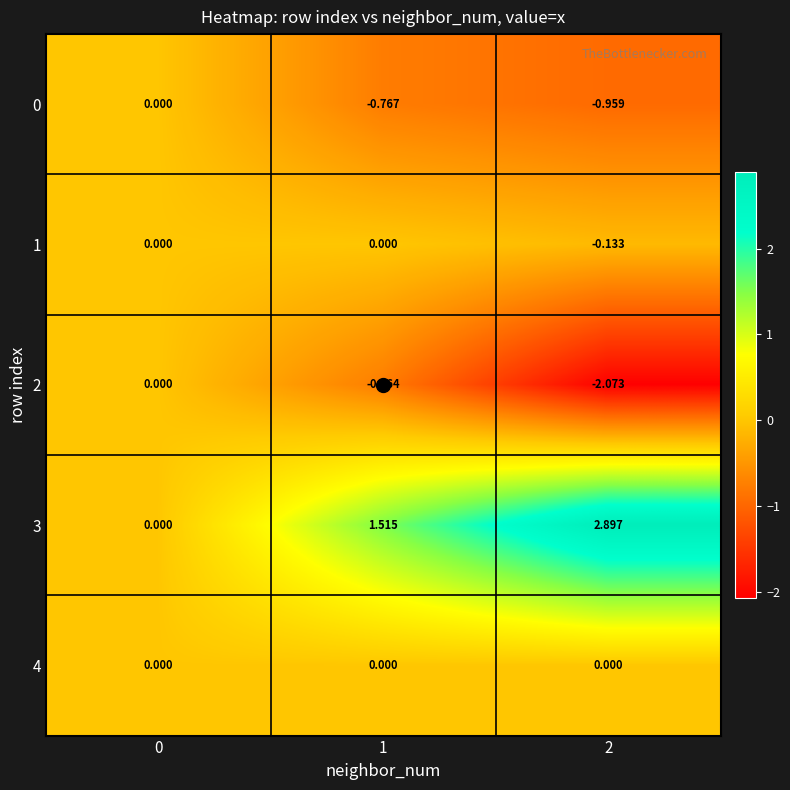

Is the value of 0 at 1 greater than the value of 2 at 2?

Yes